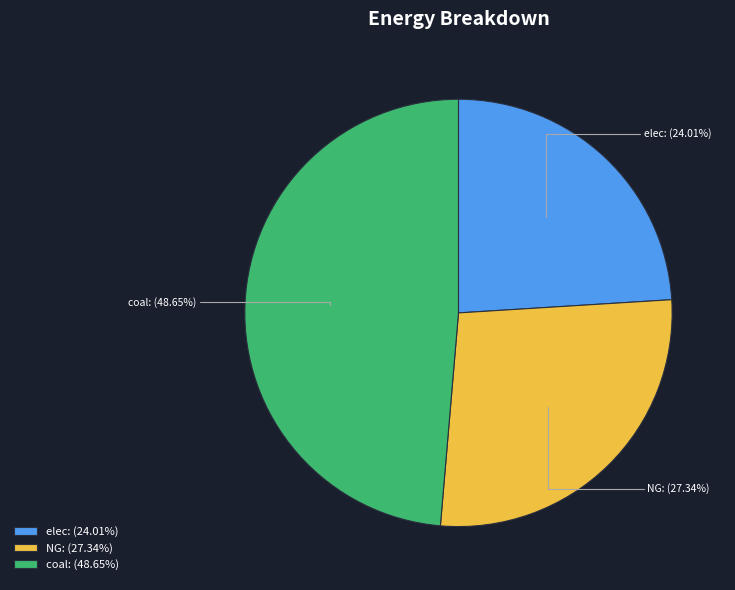

Which category has the smallest portion of the pie?

elec